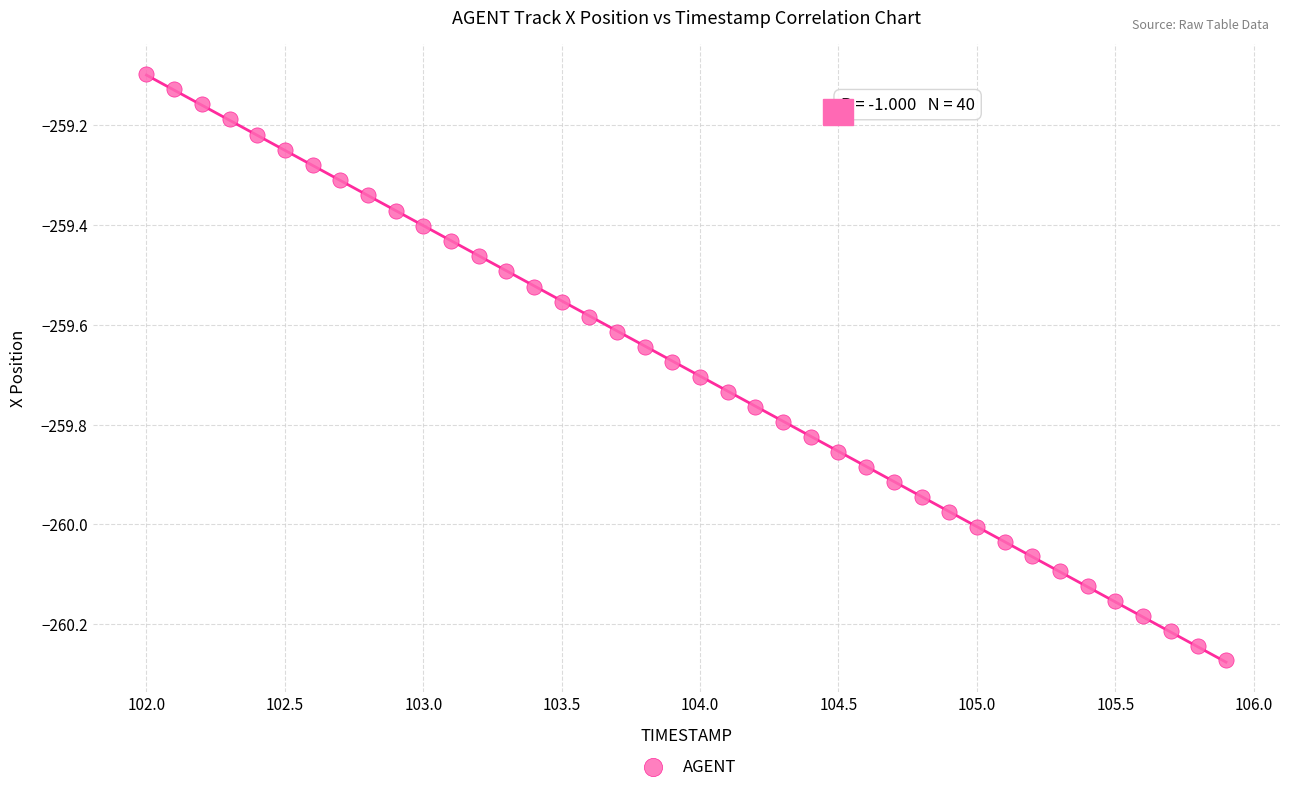

What is the range of Y values (max minus min)?

1.2